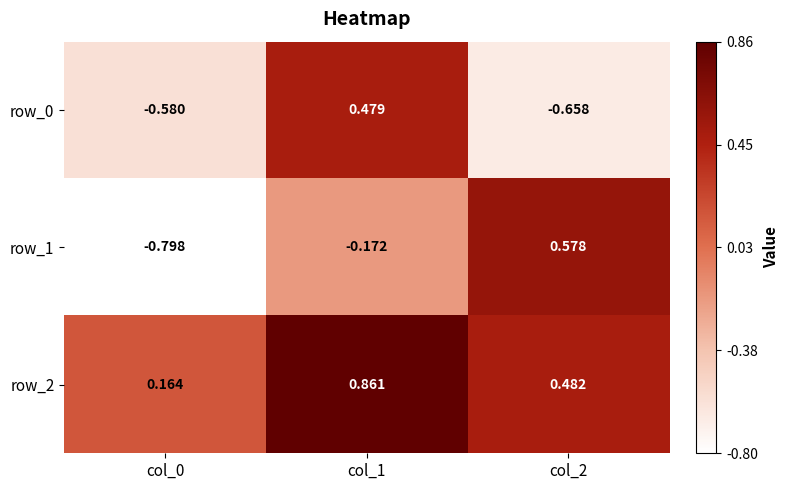

What is the approximate value of row_2 at col_2?

0.5